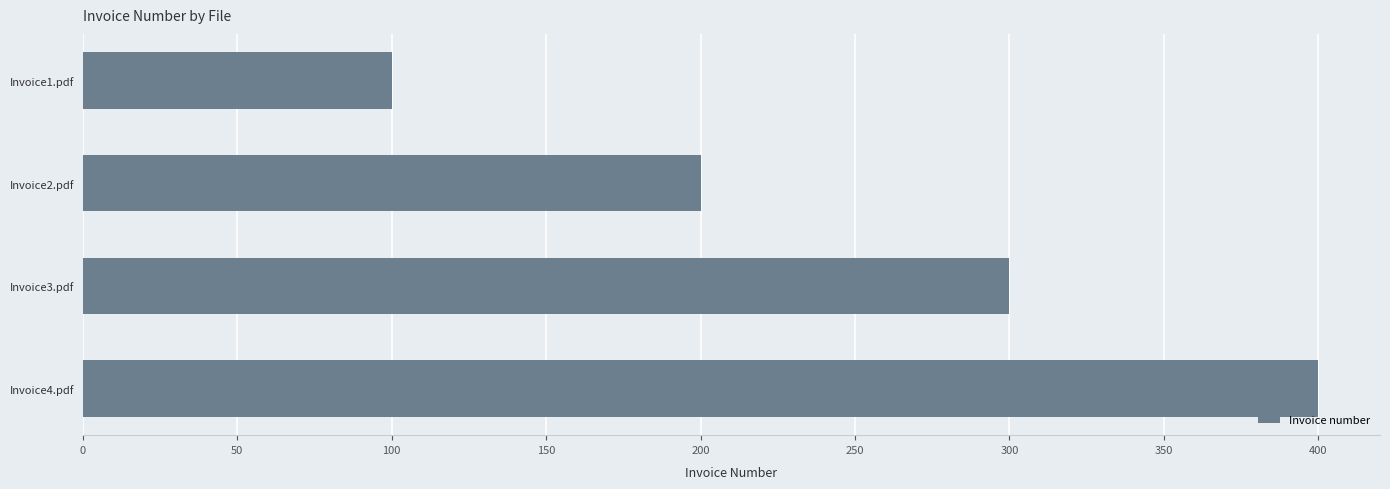

What is the change in value from Invoice3.pdf to Invoice4.pdf?

+100